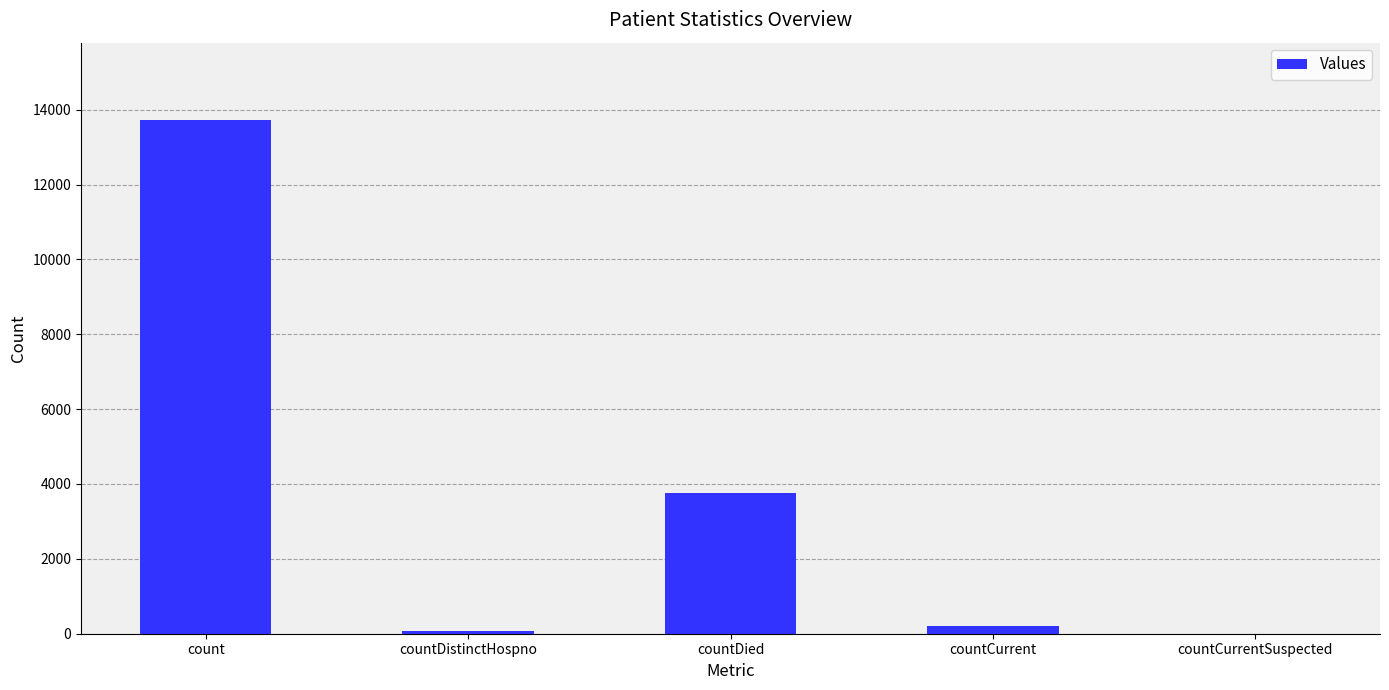

True or false: the data shows 13731 at count.

True